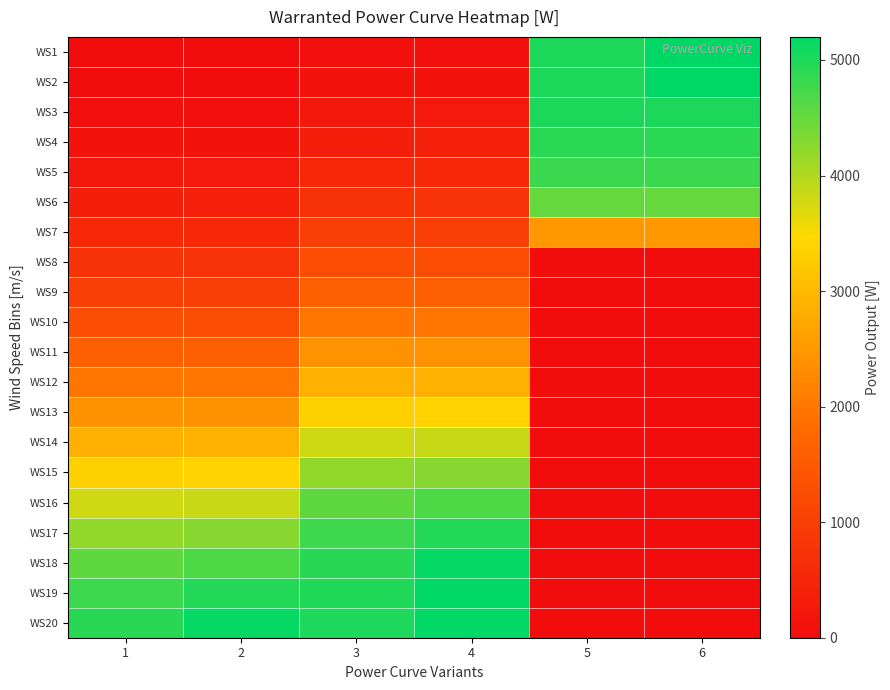

At how many categories does at least one series exceed 2015?

6